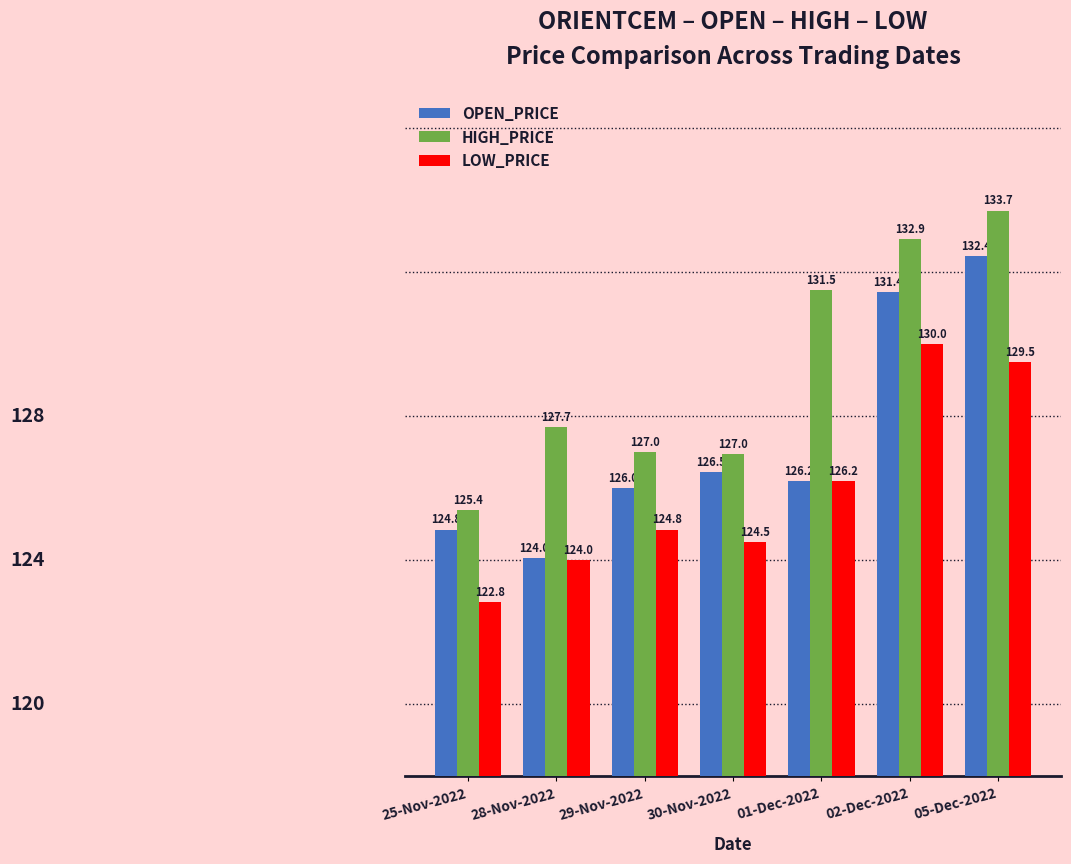

What is the total value across all series at 02-Dec-2022?

394.4